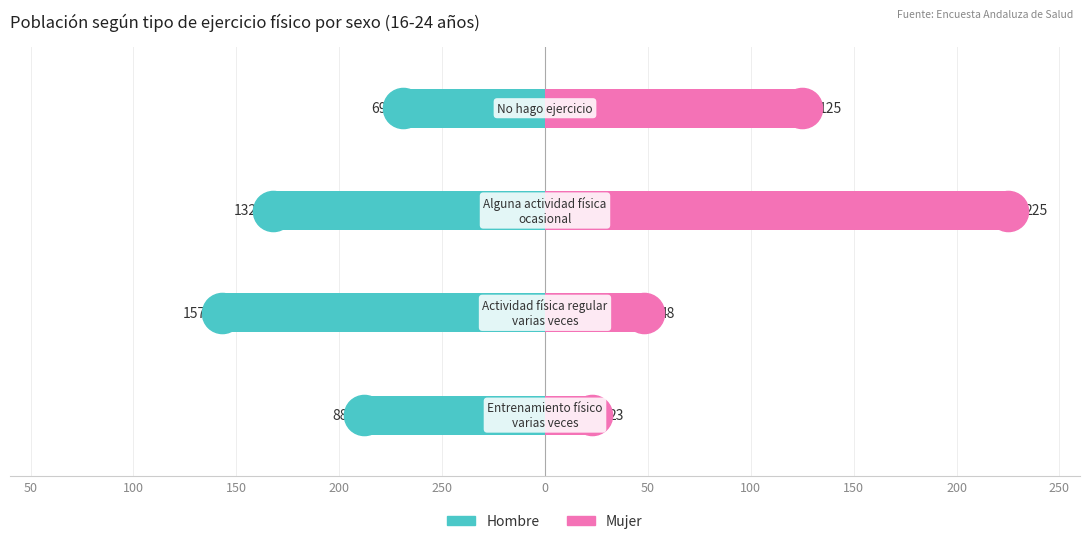

Which series has the largest Y range (max minus min)?

Mujer